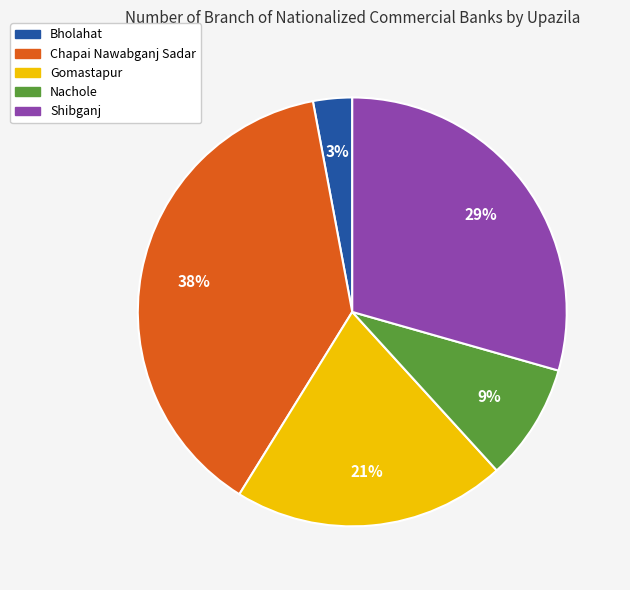

How many slices are in this pie chart?

5